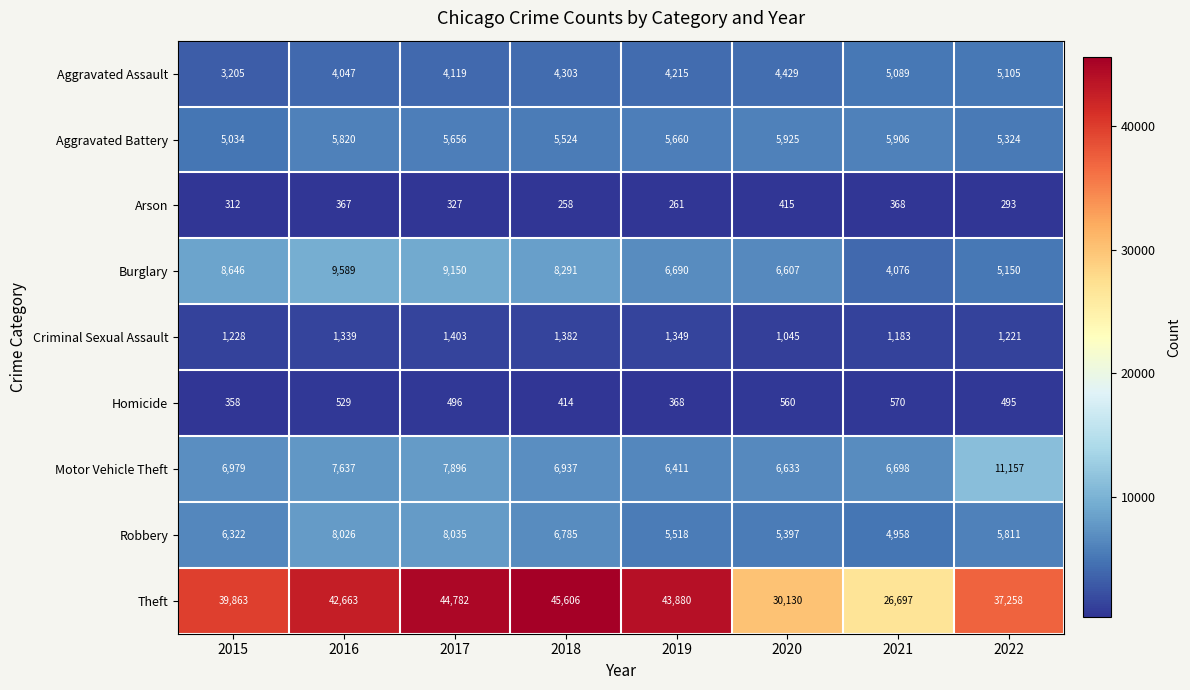

Which series has the largest total across all categories?

Theft